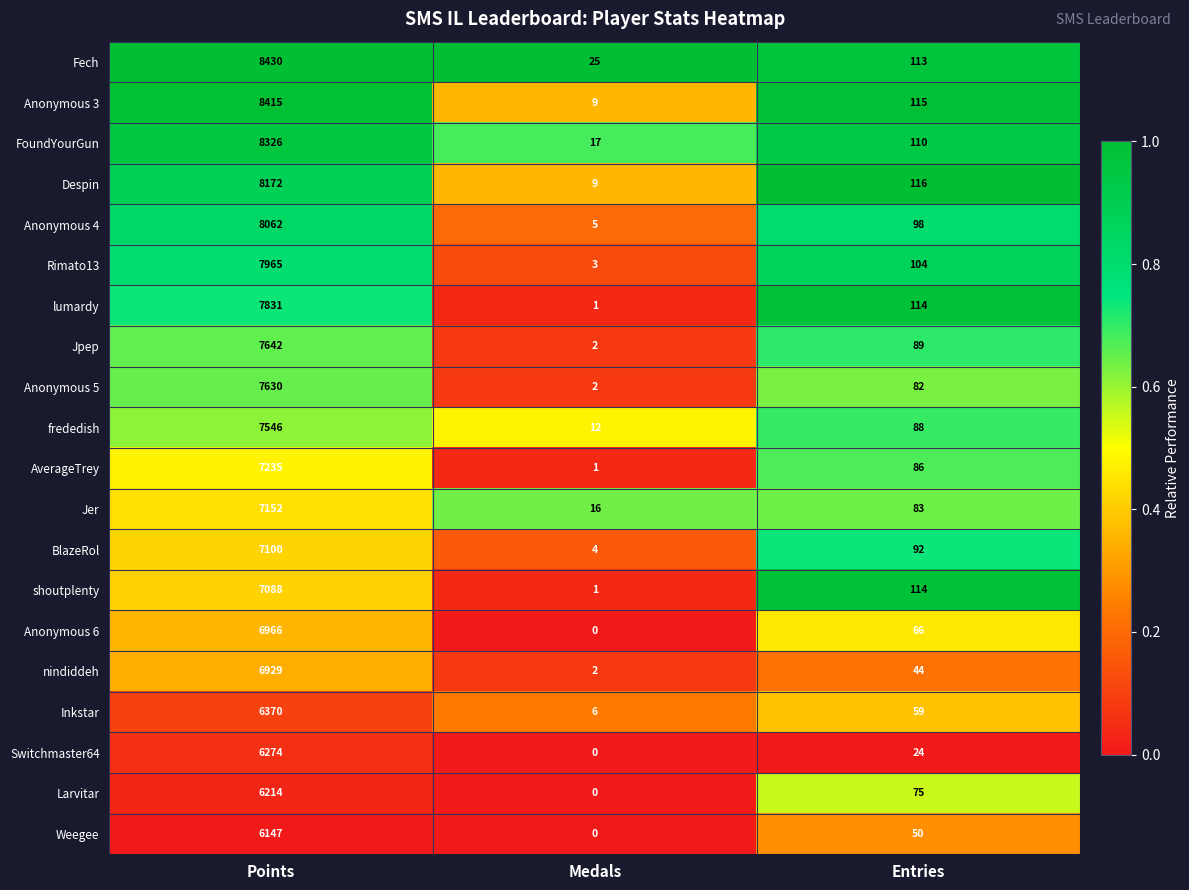

What is the difference between the highest and lowest values at Points?

2283